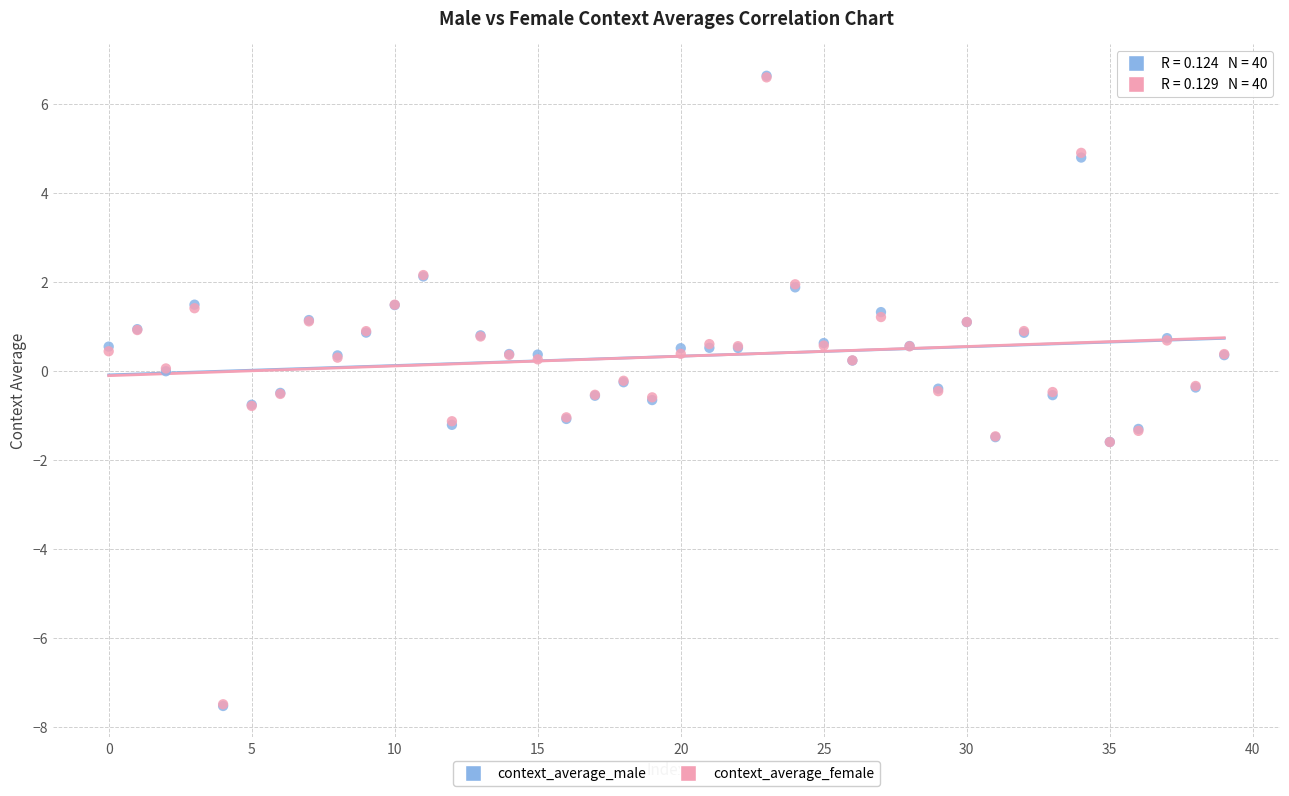

What are all the series names shown in the legend?

context_average_male, context_average_female